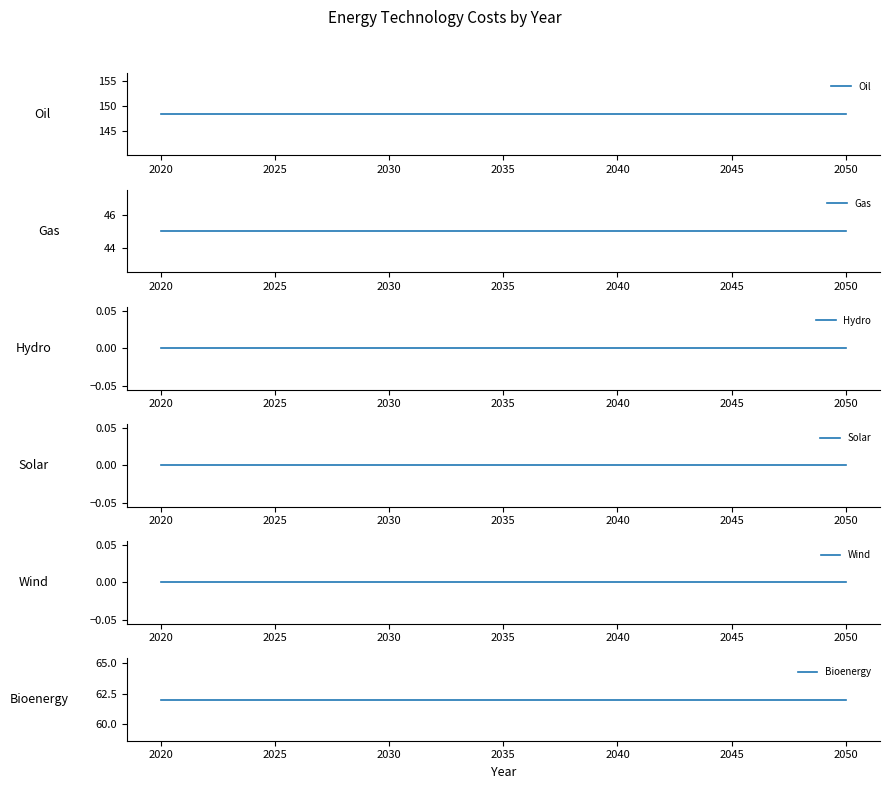

Reading right to left, transcribe all the data shown in this chart.

Oil: 148.4	148.4	148.4	148.4
Gas: 45.0	45.0	45.0	45.0
Hydro: 0.0	0.0	0.0	0.0
Solar: 0.0	0.0	0.0	0.0
Wind: 0.0	0.0	0.0	0.0
Bioenergy: 62.0	62.0	62.0	62.0